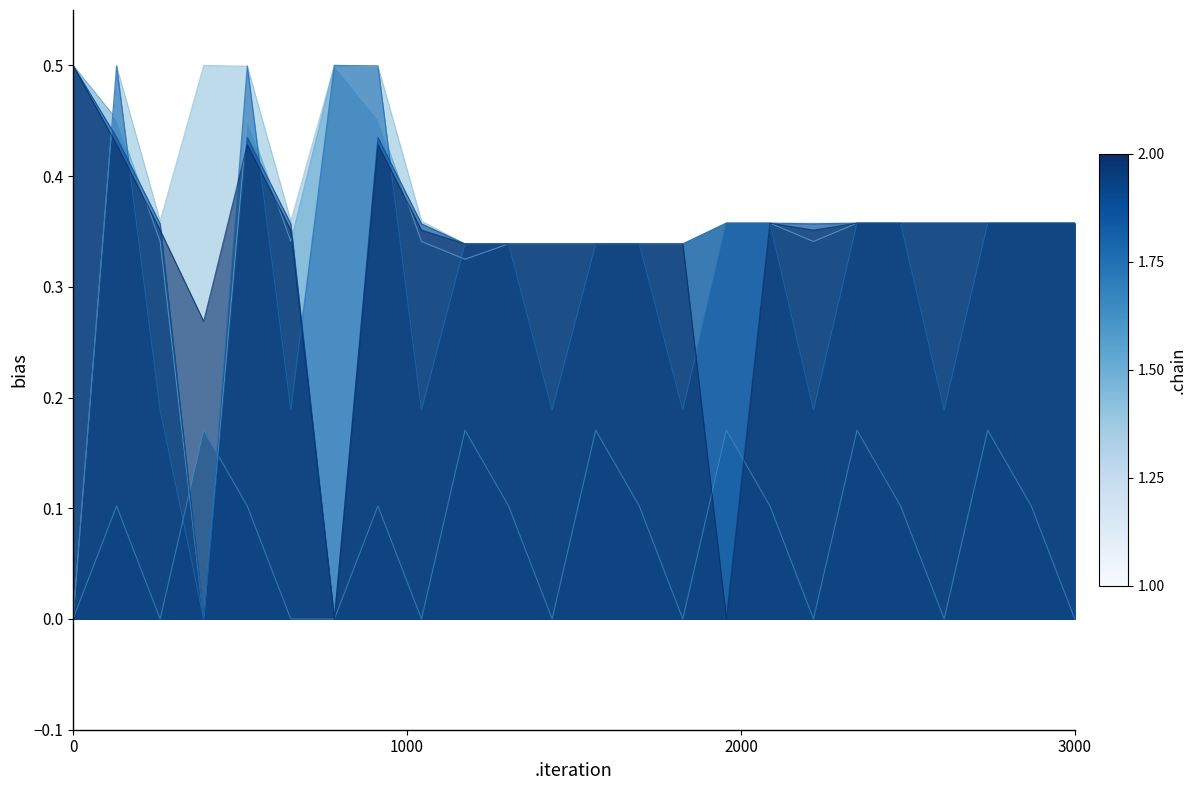

What are all the series names shown in the legend?

col_24, col_1, col_7, col_19, col_2, col_3